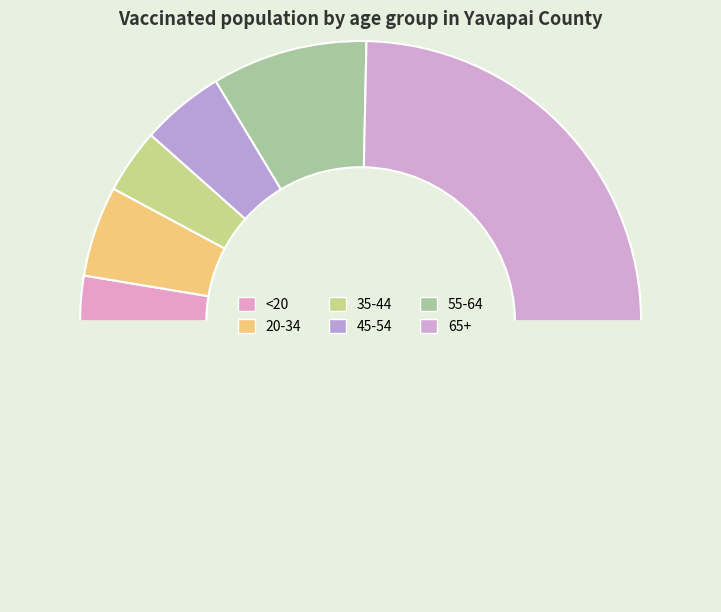

Rank the categories by value from highest to lowest.

65+, 55-64, 20-34, 45-54, 35-44, <20